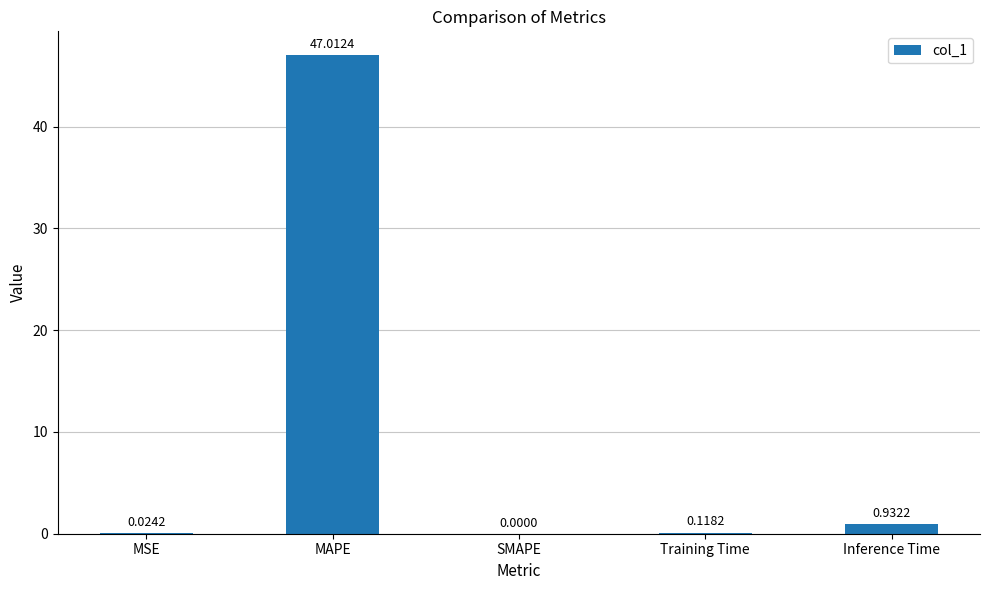

What is the sum of all values?

48.1